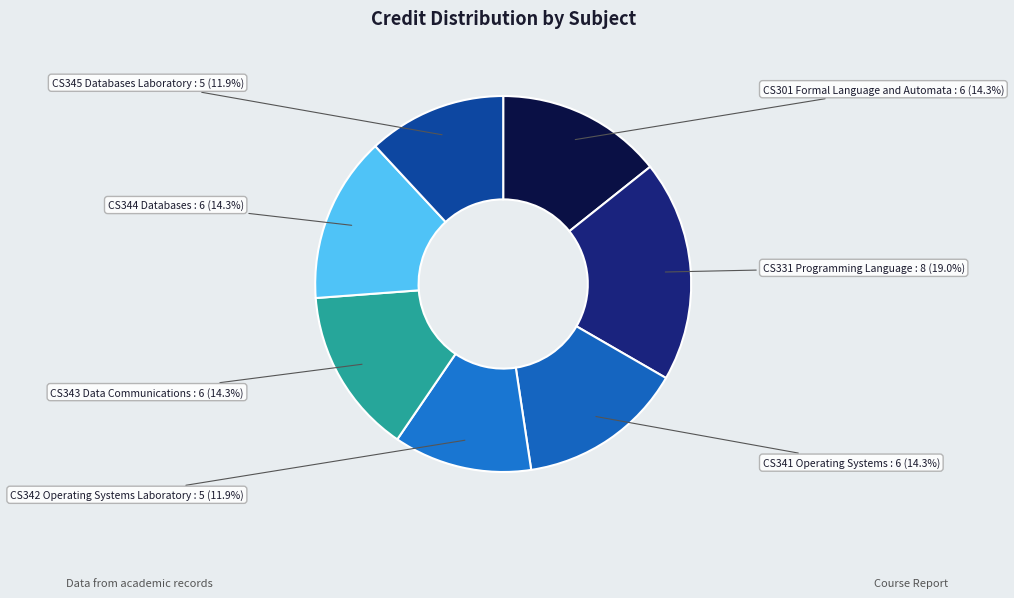

Between CS331 Programming Language and CS343 Data Communications, which is larger?

CS331 Programming Language